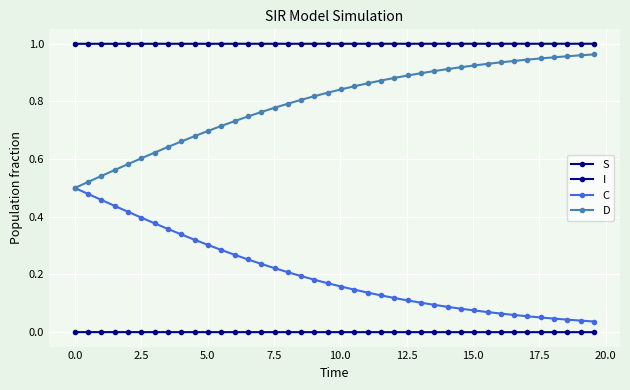

What are all the series names shown in the legend?

S, I, C, D